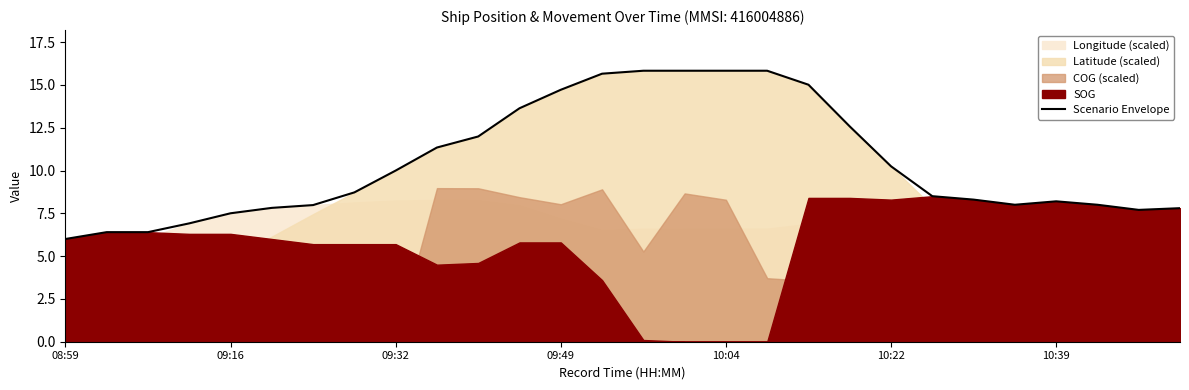

What is the maximum value for Scenario Envelope?

15.8